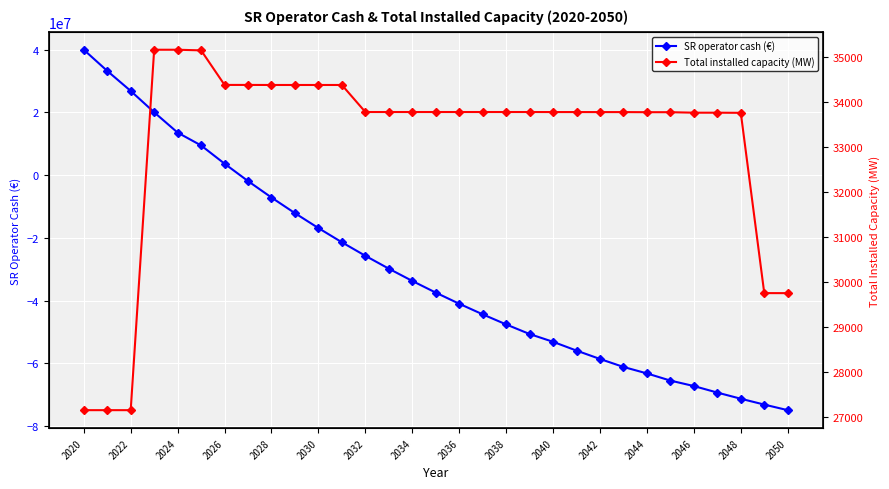

Which series has the widest spread of values?

SR operator cash (€)